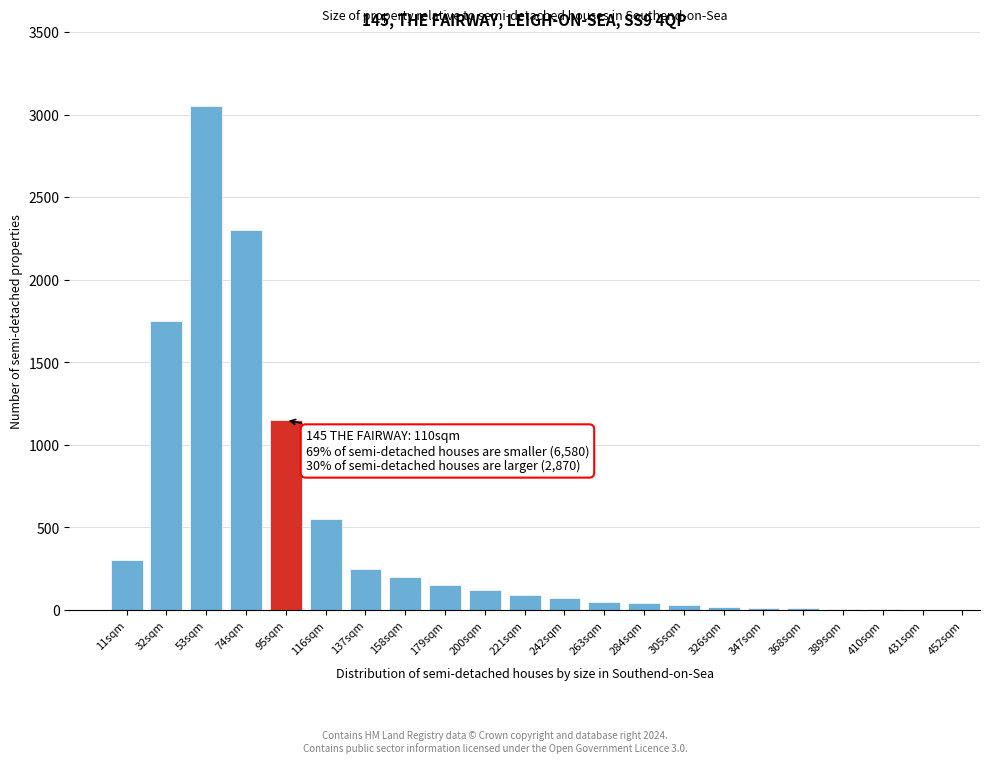

Is it true that the value at 158sqm is 331?

False